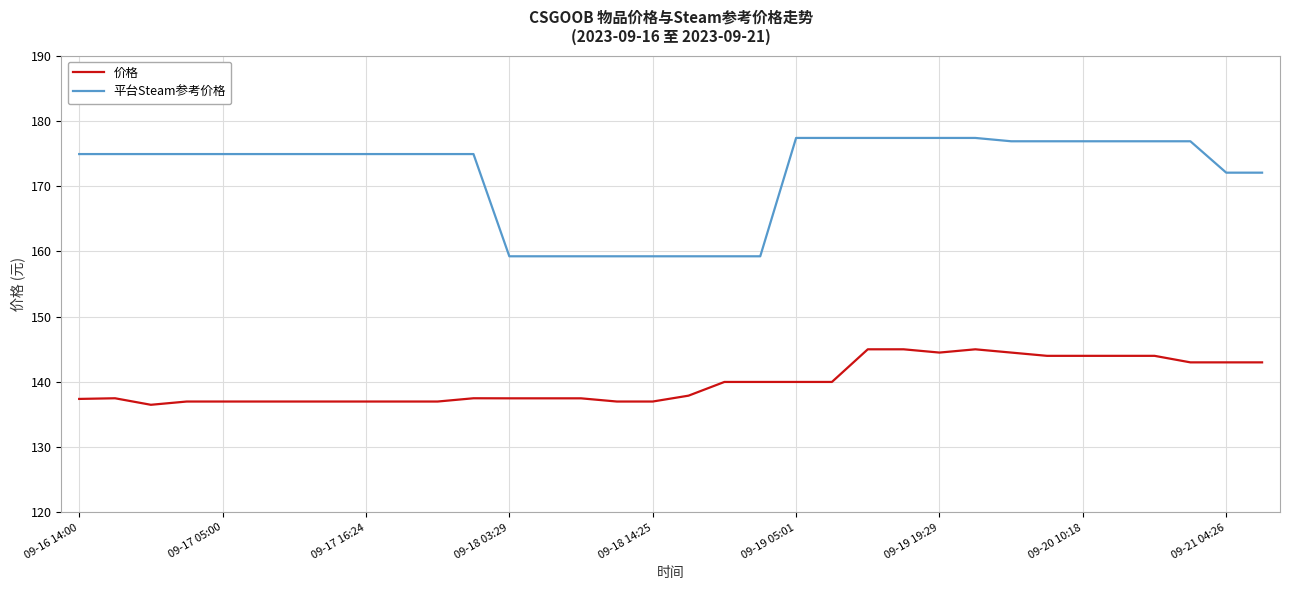

What are all the series names shown in the legend?

价格, 平台Steam参考价格